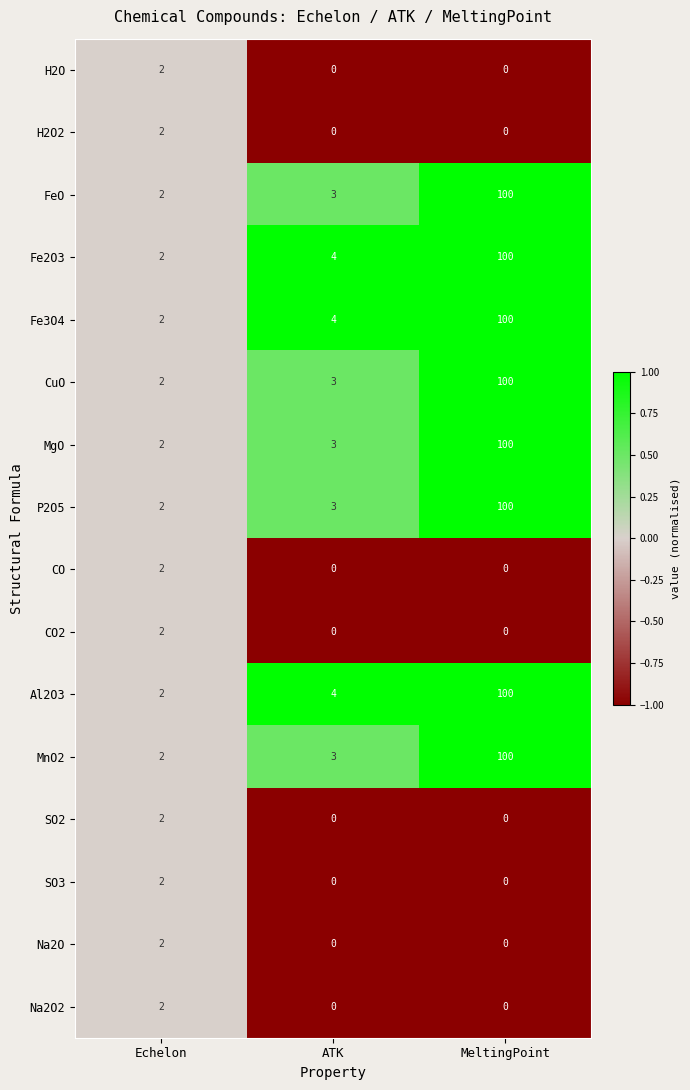

The value of Al2O3 at MeltingPoint is 55. True or false?

False